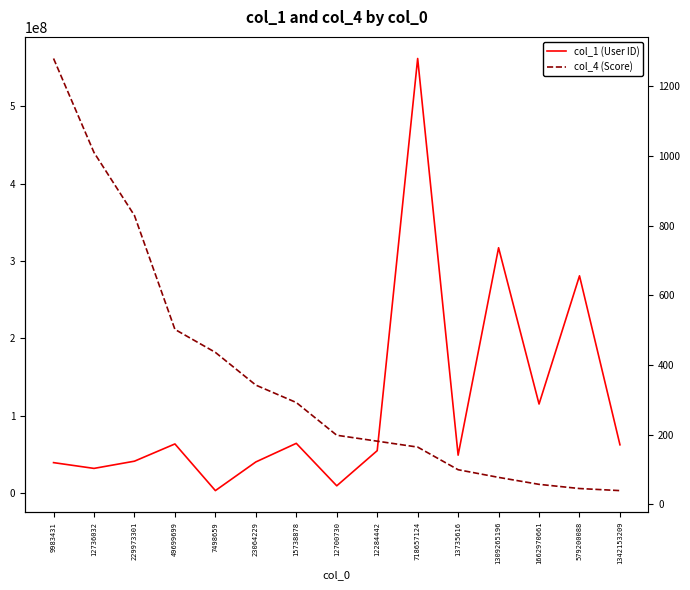

What is the value of the col_4 (Score) point at the 12th from the left?

77